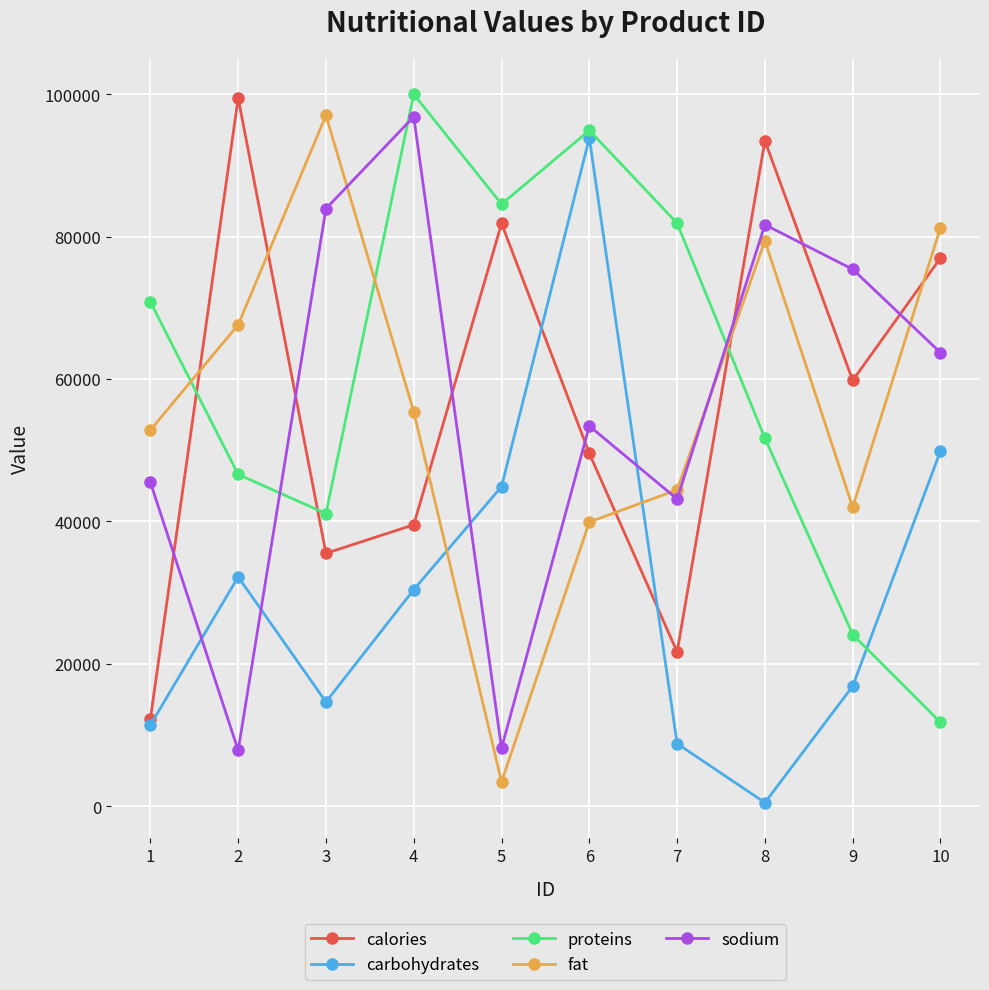

What value does the sodium series have at 8, to the nearest 100?

81700